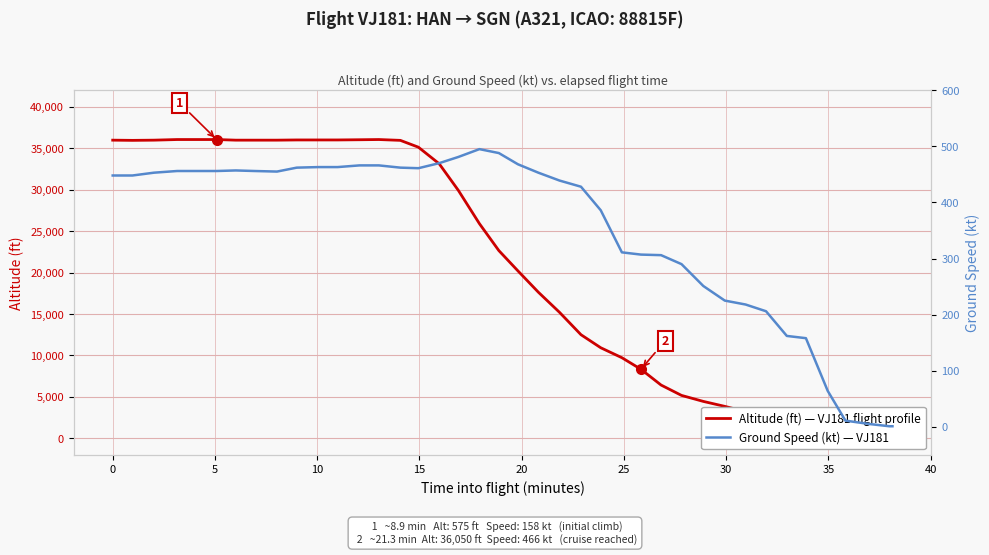

What are all the series names shown in the legend?

Altitude (ft), Ground Speed (kt)